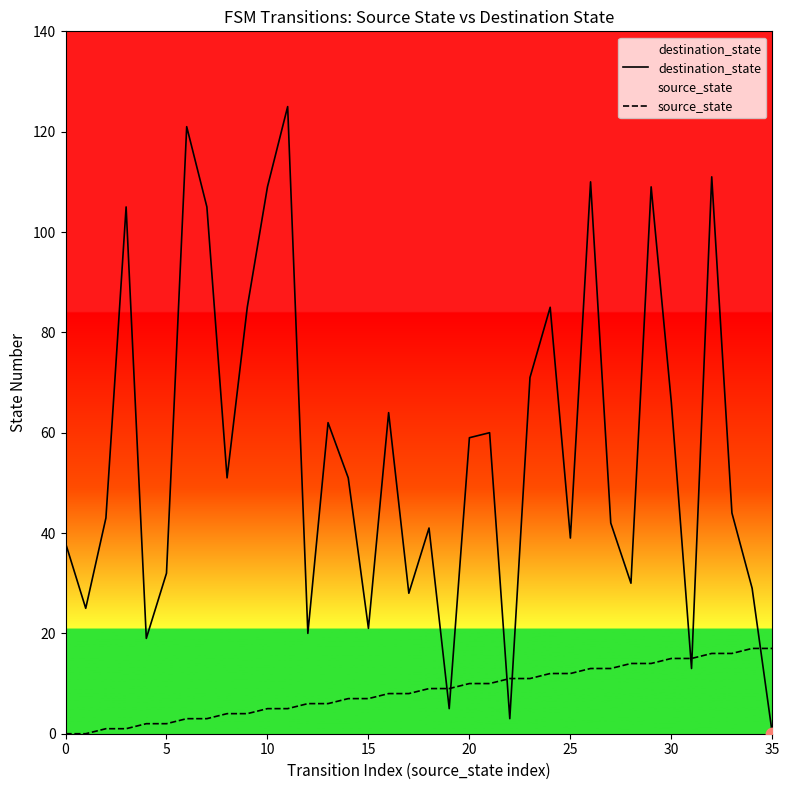

Which series has the largest total across all categories?

destination_state